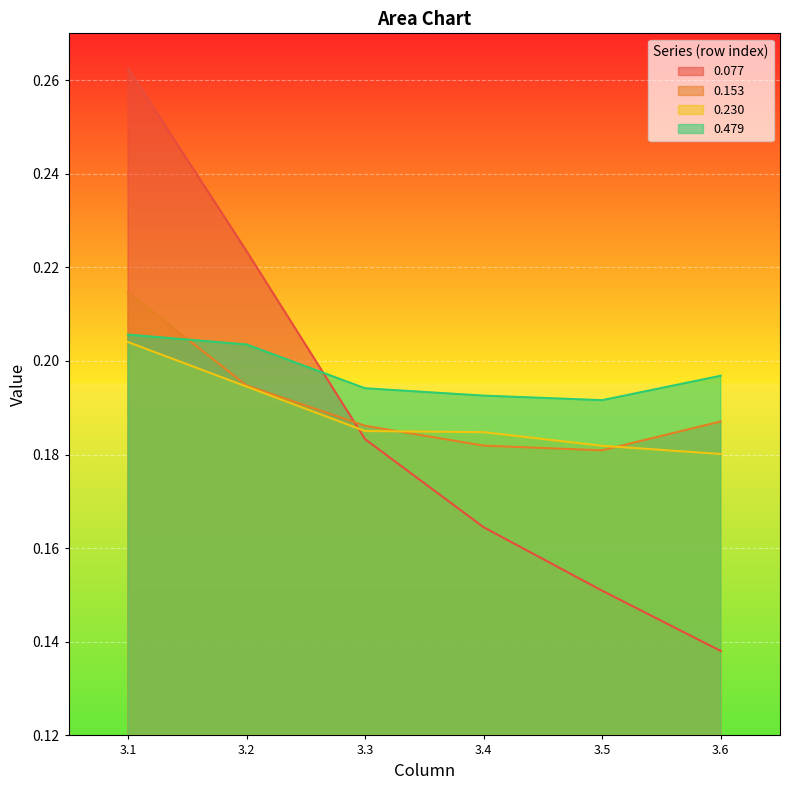

Does the chart display data point markers on the line(s)?

No